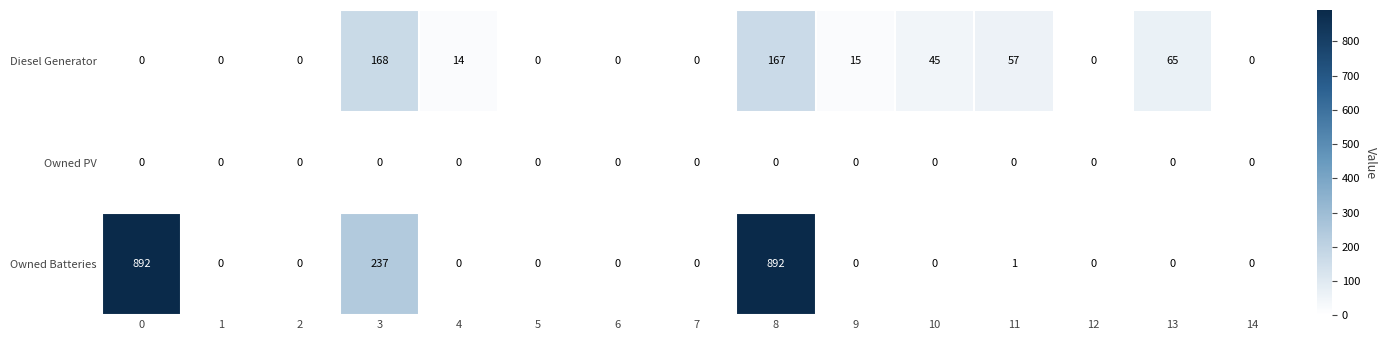

What is the difference between the highest and lowest values at 0?

892